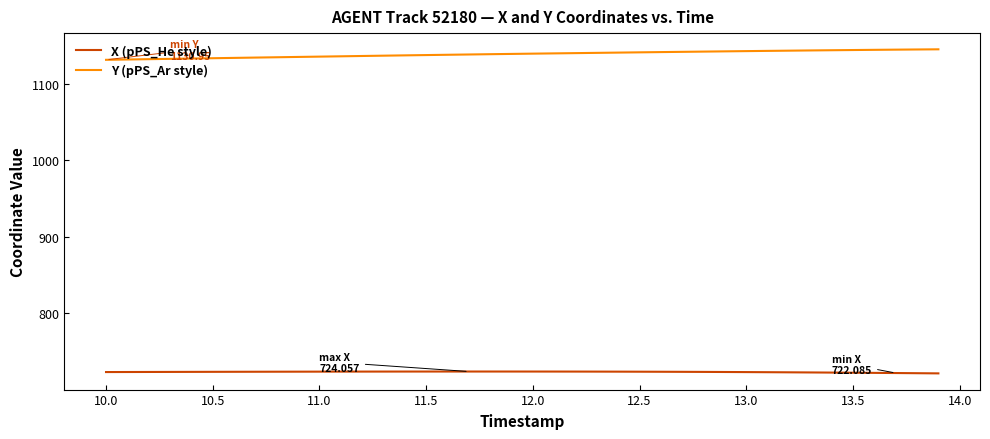

What is the maximum value shown in the chart?

1144.7